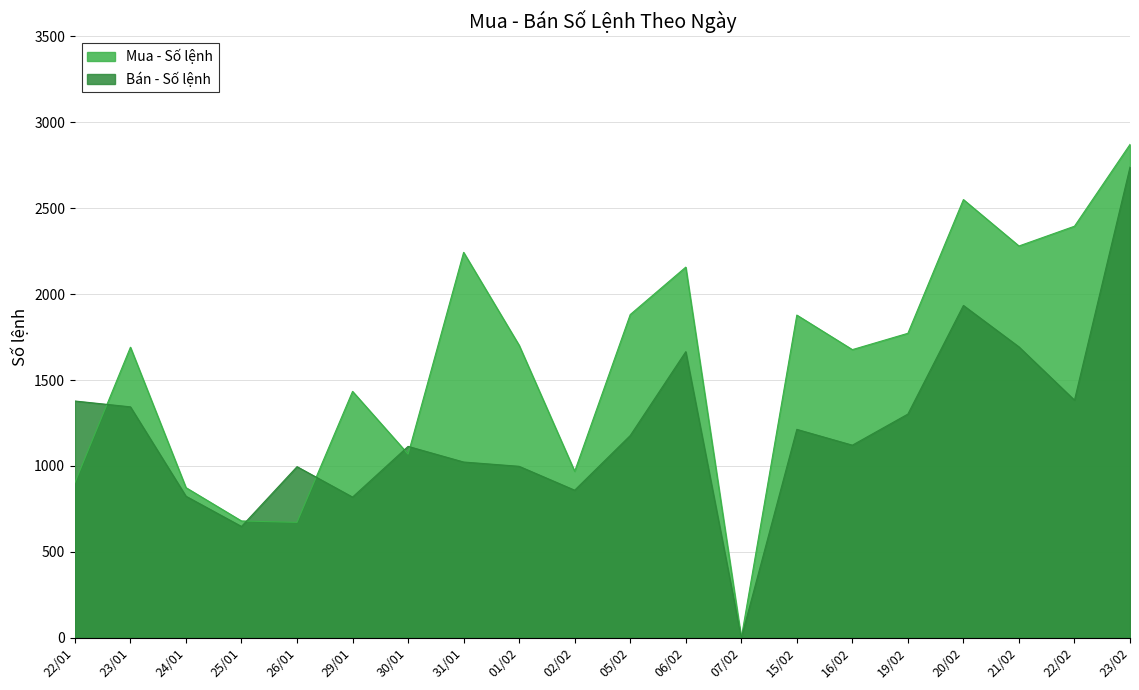

True or false: Mua - Số lệnh has a value of 2916 at 16/02.

False